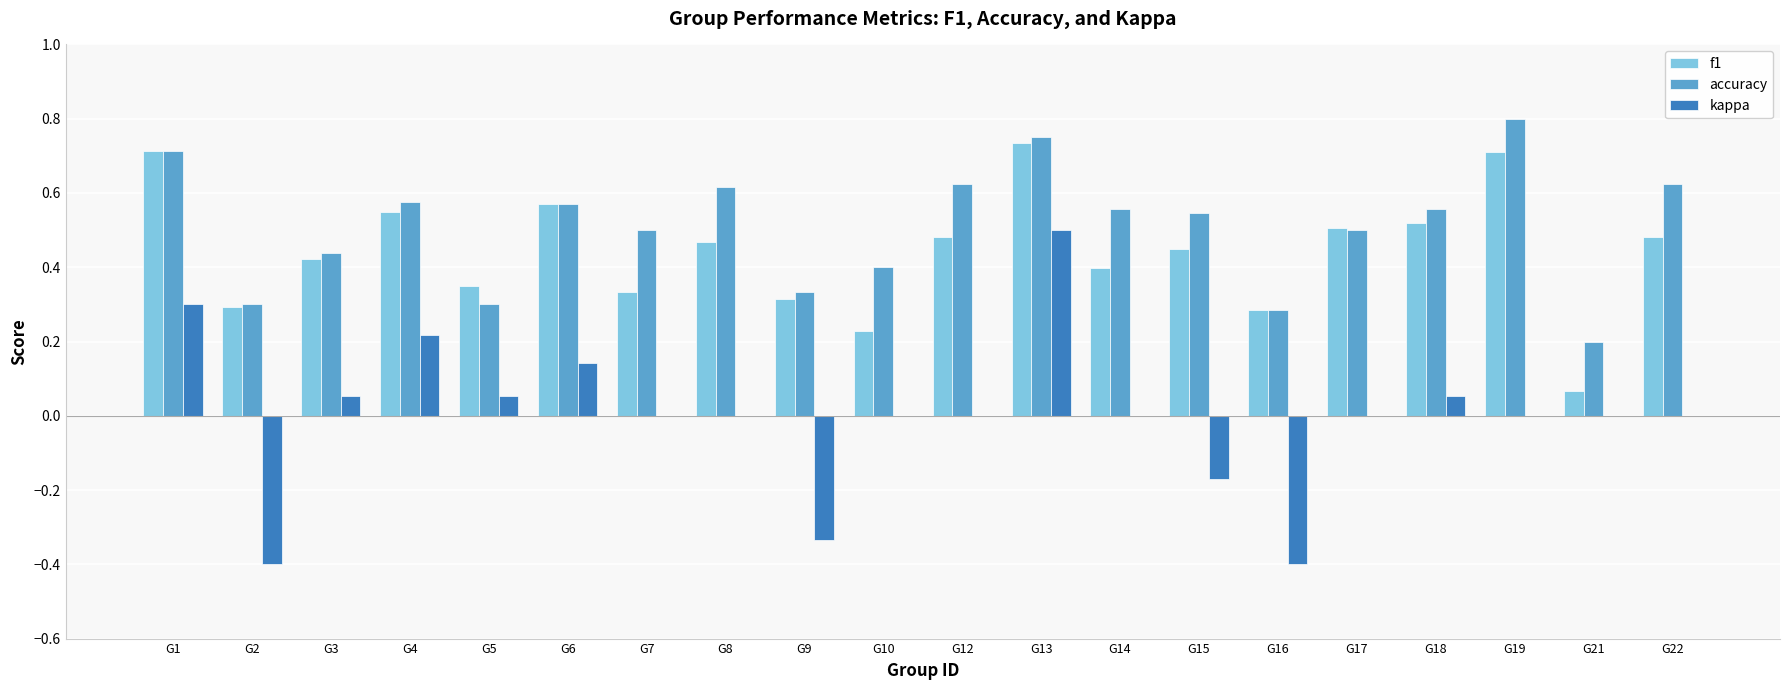

At which category does the chart reach its peak across all series?

G19